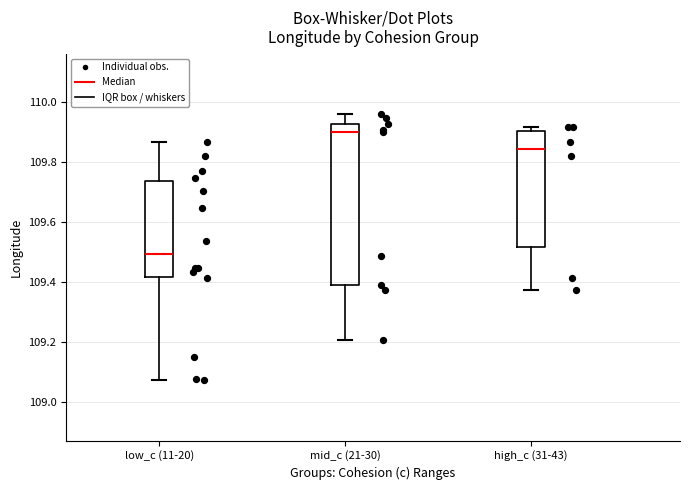

Which box is the tallest, from its lower edge to its upper edge?

mid_c (21-30)